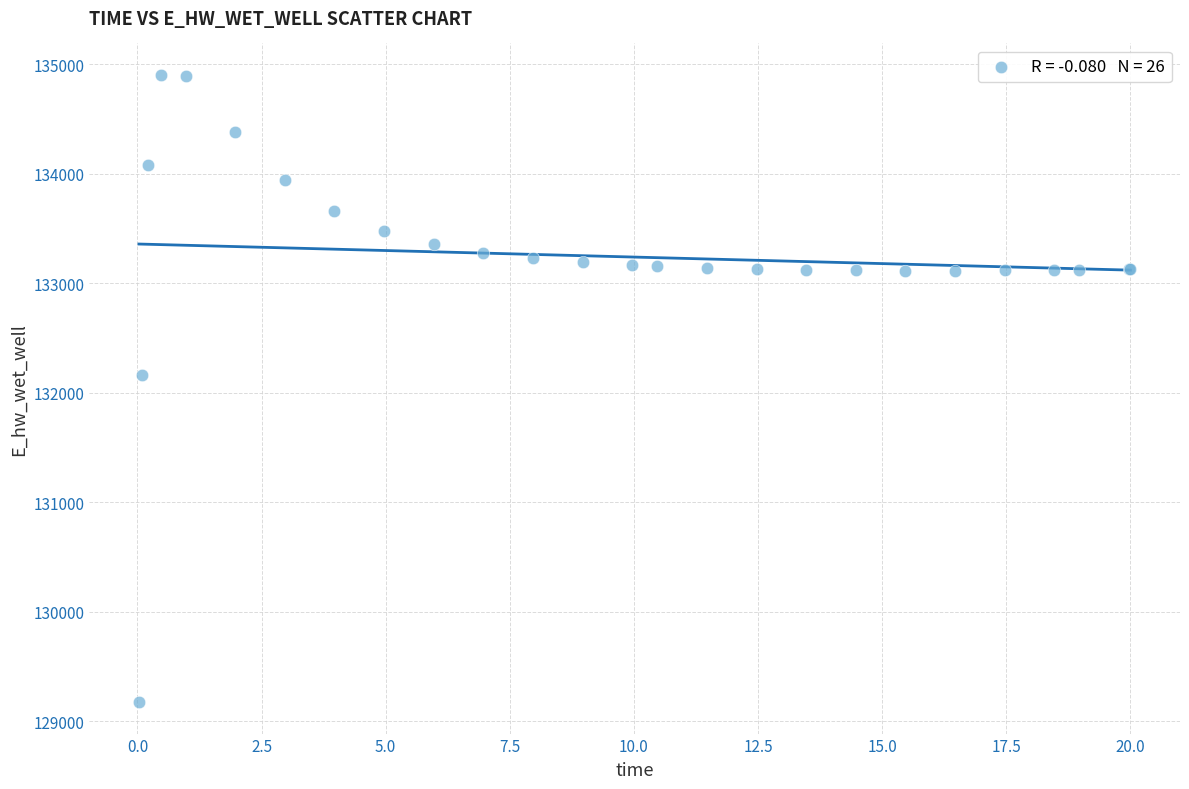

What Y value in the scatter plot is closest to 132036?

132162.1